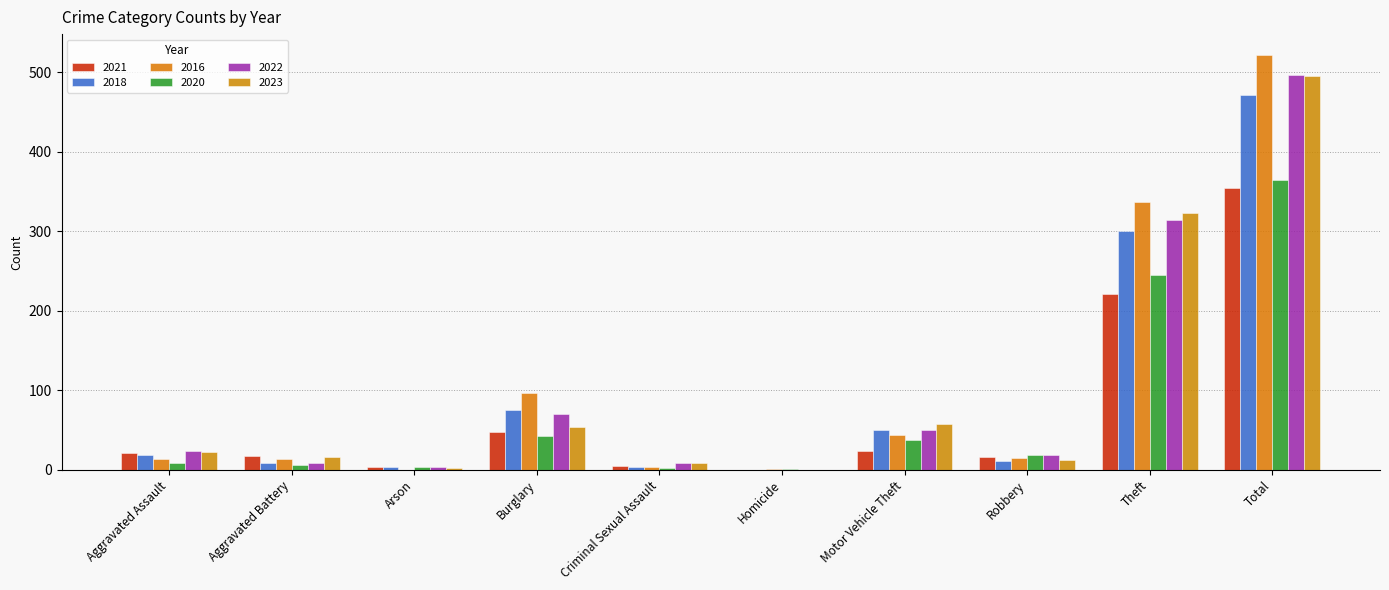

What is the approximate value of 2021 at Theft?

221